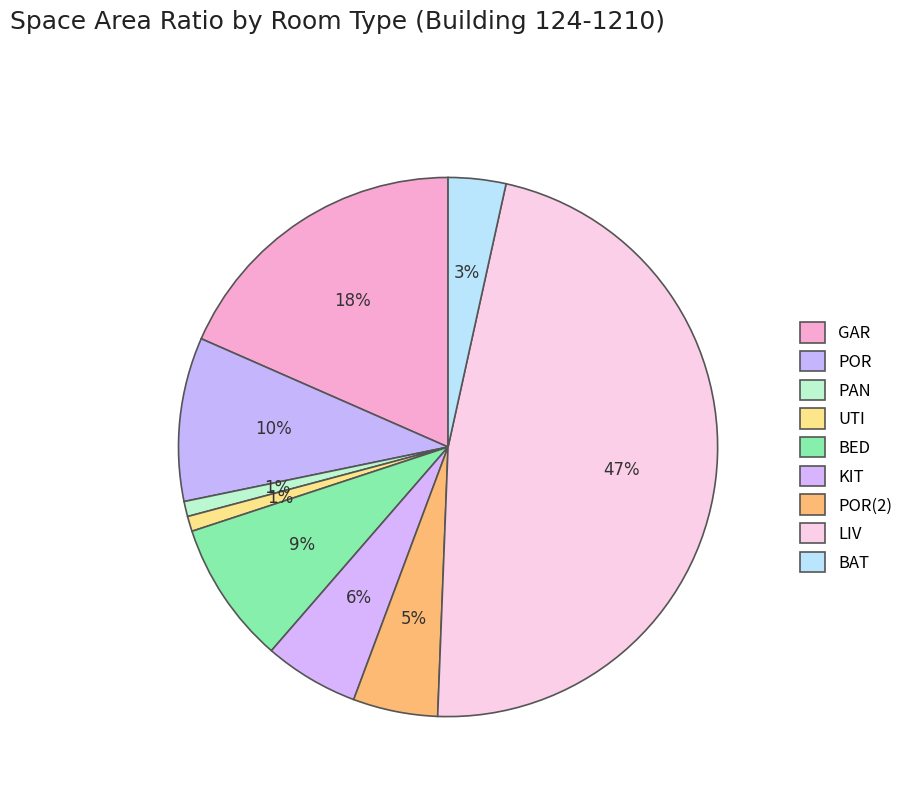

What is the smallest slice in the pie chart?

PAN